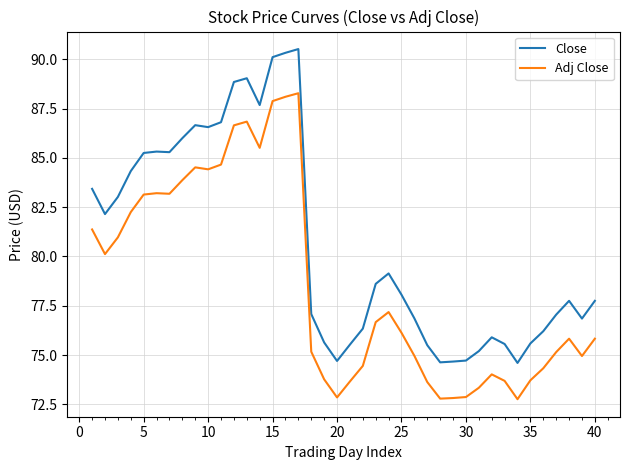

List the series in order of their peak value, highest first.

Close, Adj Close